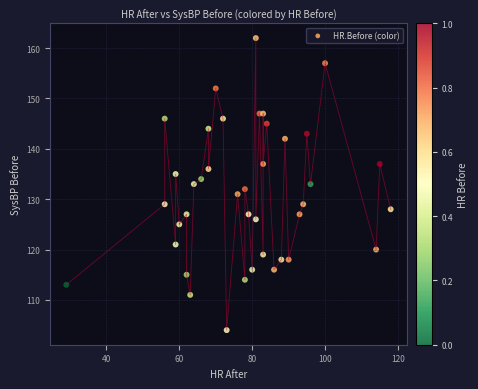

What is the range of Y values (max minus min)?

58